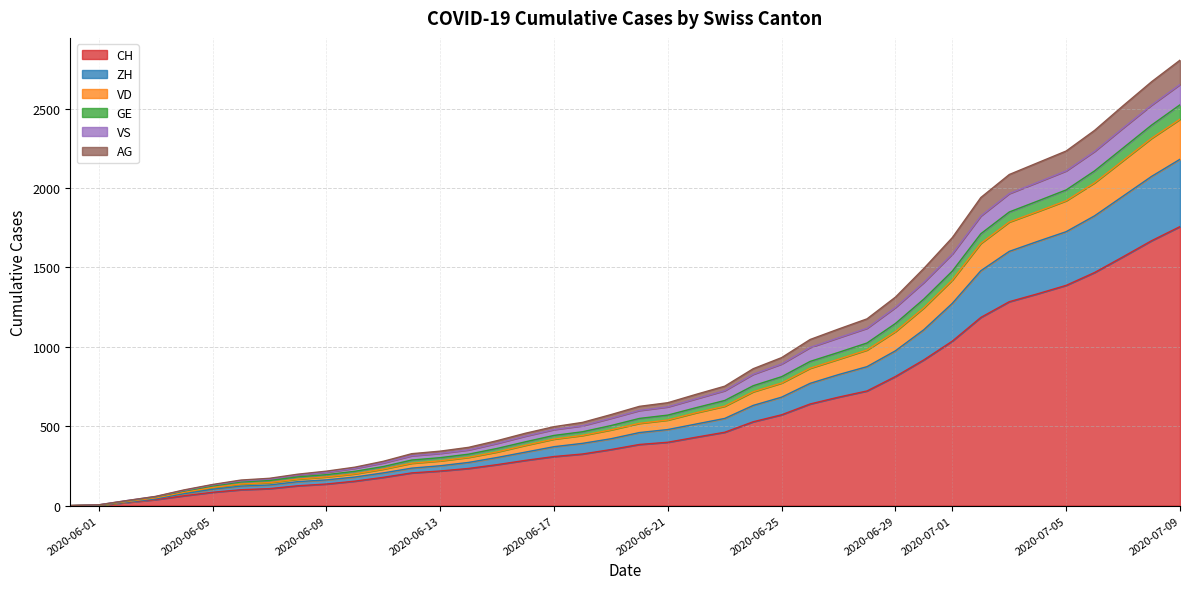

What is the highest value of the CH series?

1757